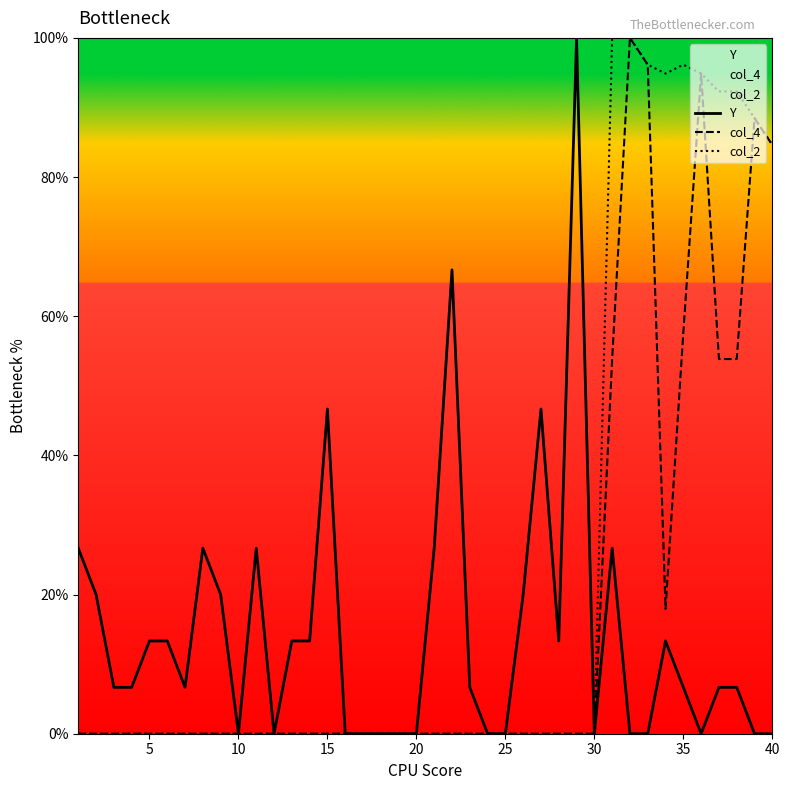

What is the greatest value displayed?

100.0